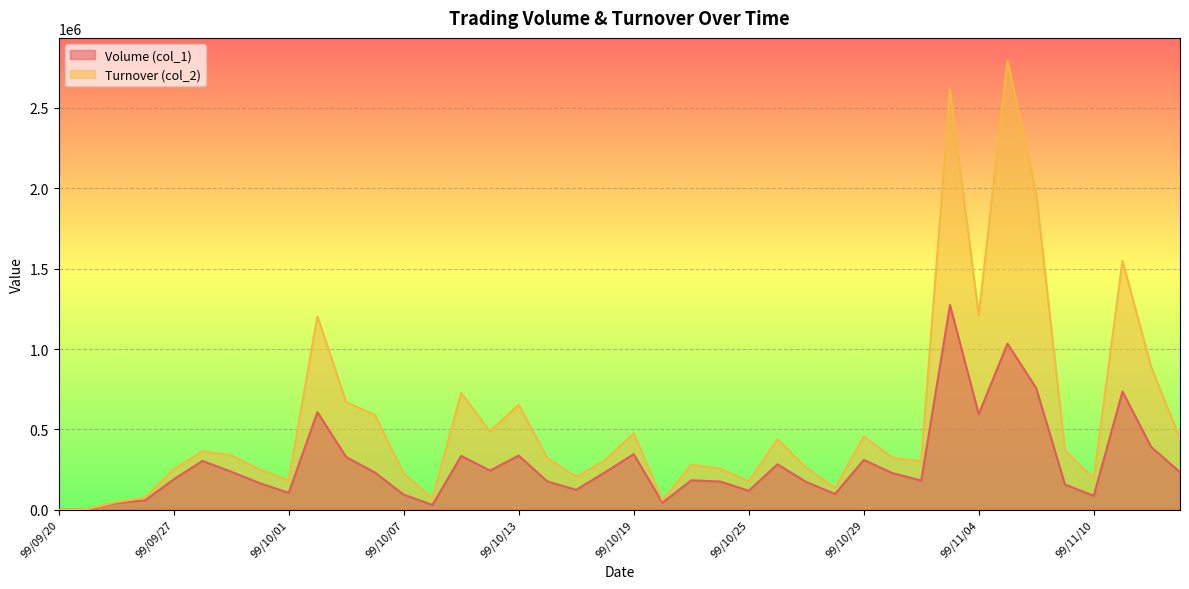

Does the chart display data point markers on the line(s)?

No